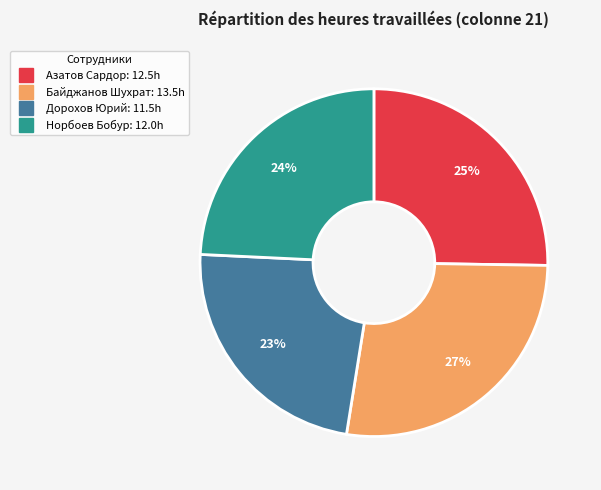

To the nearest percent, what is the combined percentage of Байджанов Шухрат and Дорохов Юрий?

51%